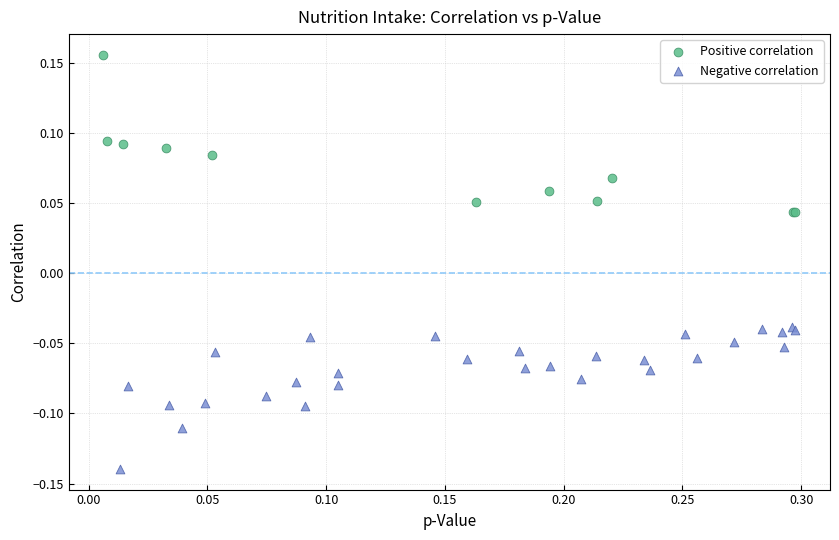

Which series reaches the minimum Y coordinate?

Negative correlation